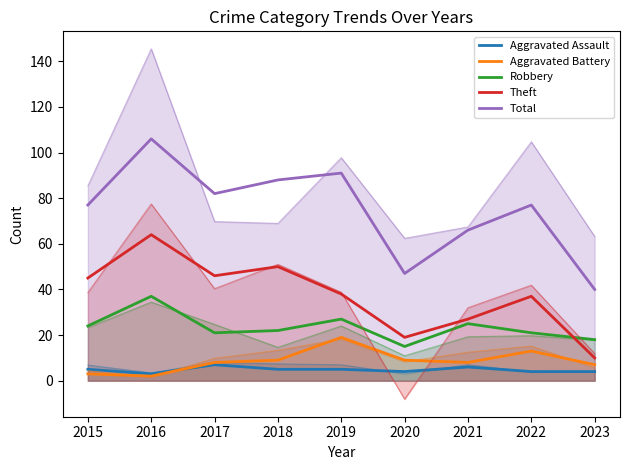

Count the number of data series in this chart.

5